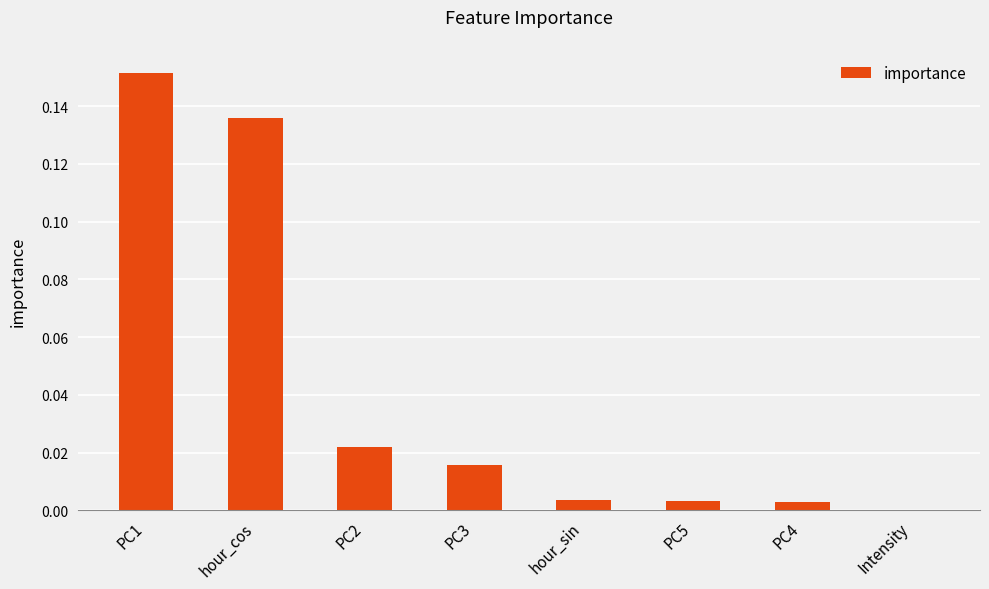

What is the sum of all values?

0.3